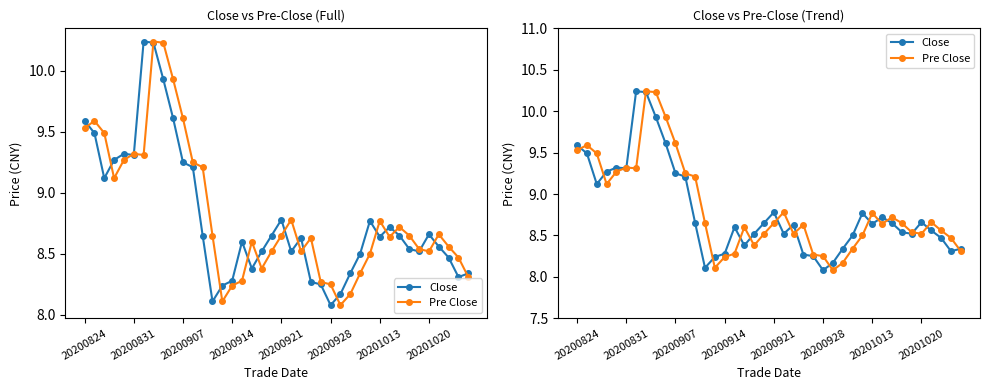

Which series has the widest spread of values?

Close